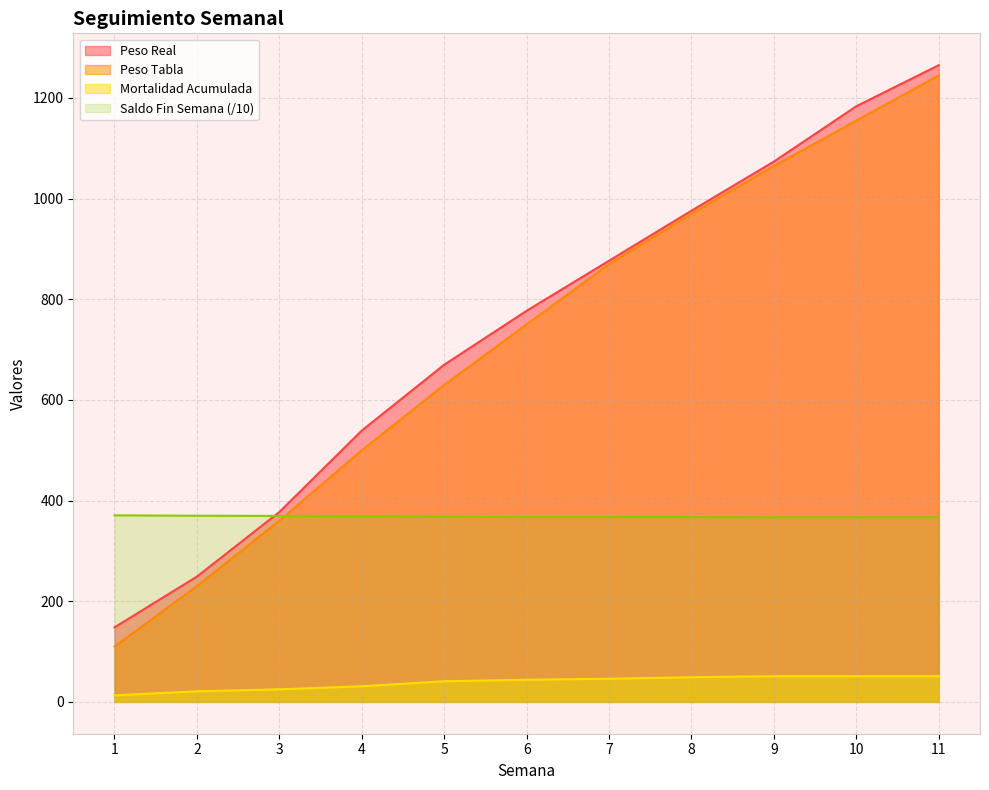

Reading left to right, transcribe all the data shown in this chart.

Peso Real: 1=148.1	2=249.0	3=377.3	4=539.2	5=670.0	6=777.2	7=876.7	8=976.1	9=1073.7	10=1183.6	11=1265.2
Peso Tabla: 1=110.0	2=230.0	3=360.0	4=500.0	5=630.0	6=750.0	7=870.0	8=970.0	9=1065.0	10=1155.0	11=1245.0
Mortalidad Acumulada: 1=13.0	2=21.0	3=25.0	4=31.0	5=41.0	6=44.0	7=46.0	8=49.0	9=51.0	10=51.0	11=51.0
Saldo Fin Semana: 1=370.7	2=369.9	3=369.5	4=368.9	5=367.9	6=367.6	7=367.4	8=367.1	9=366.9	10=366.9	11=366.9